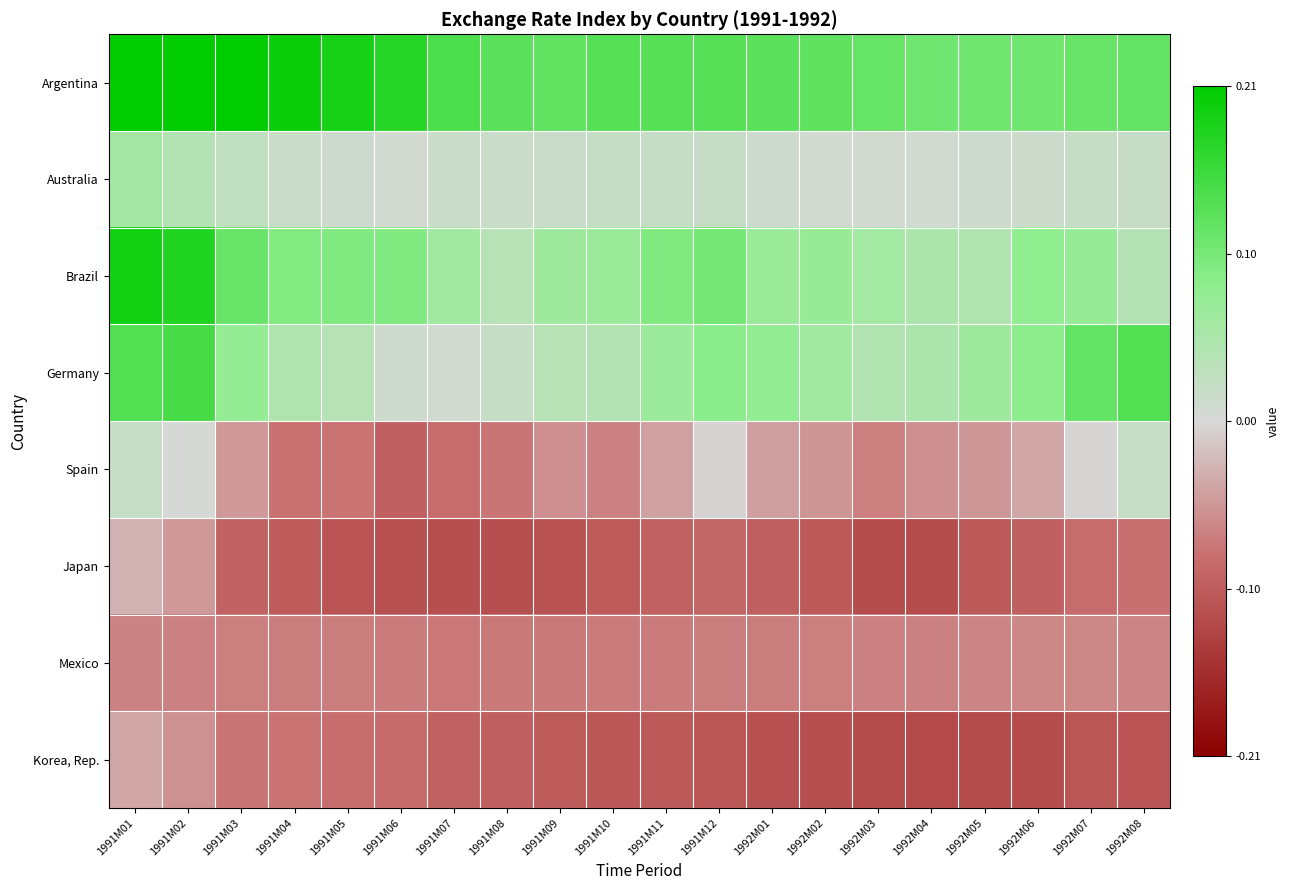

Between 1991M07 and 1991M02, which is larger?

1991M02